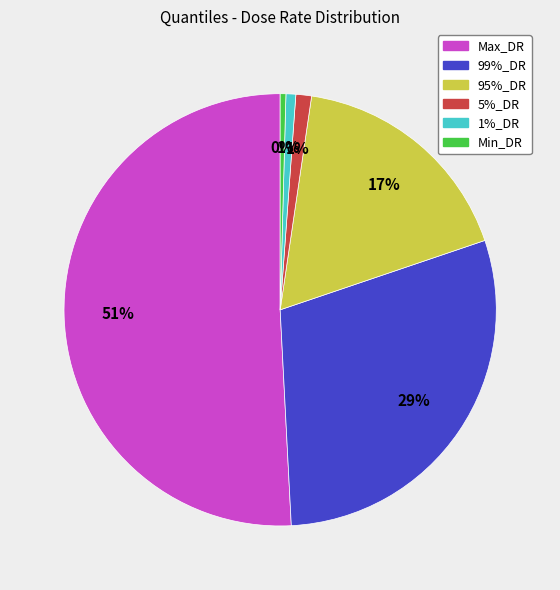

The 5%_DR slice represents 1% of the pie. True or false?

True